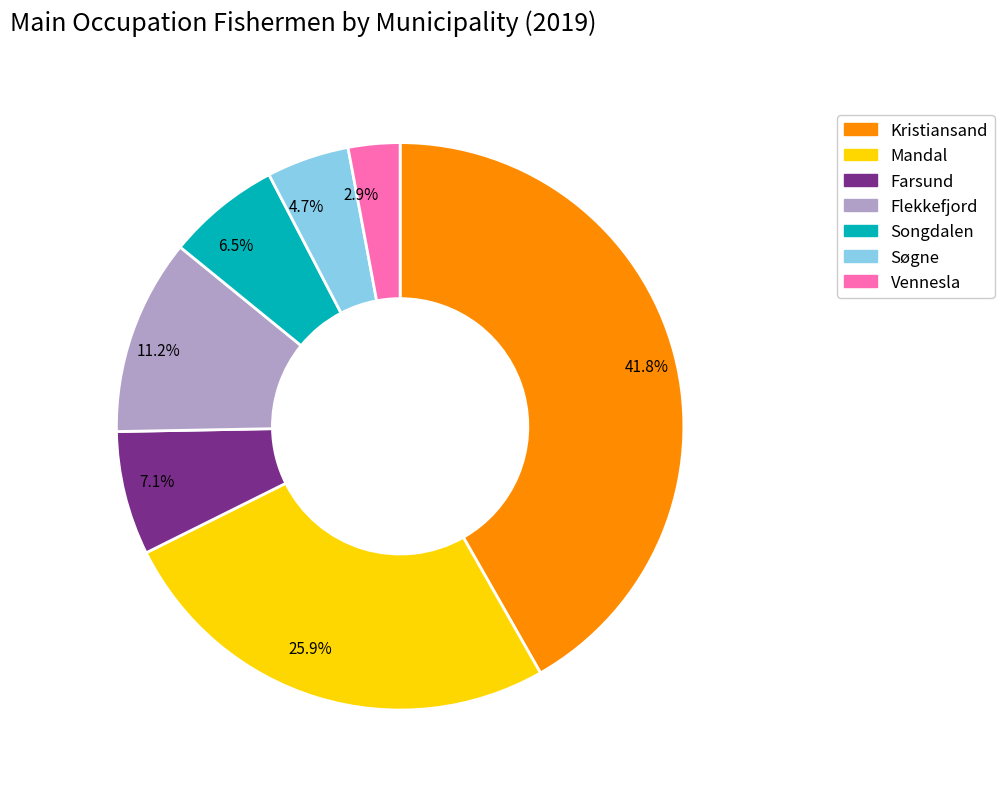

Between 41.8% and 11.2%, which is larger?

41.8%